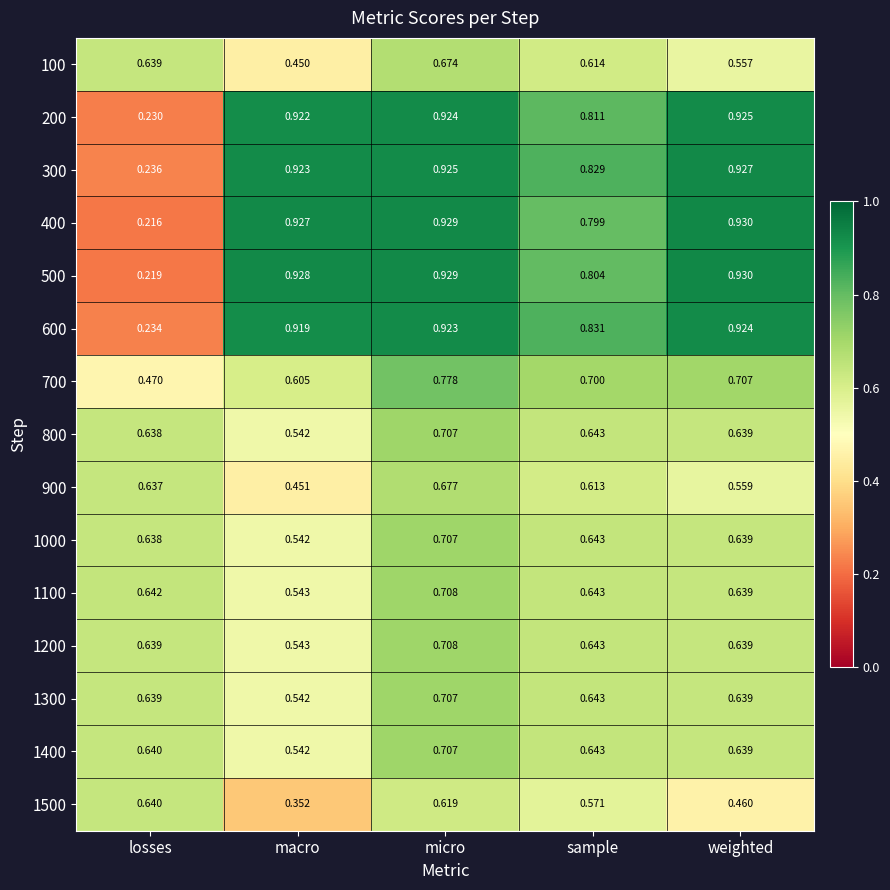

At which category is the sum across all series the highest?

micro